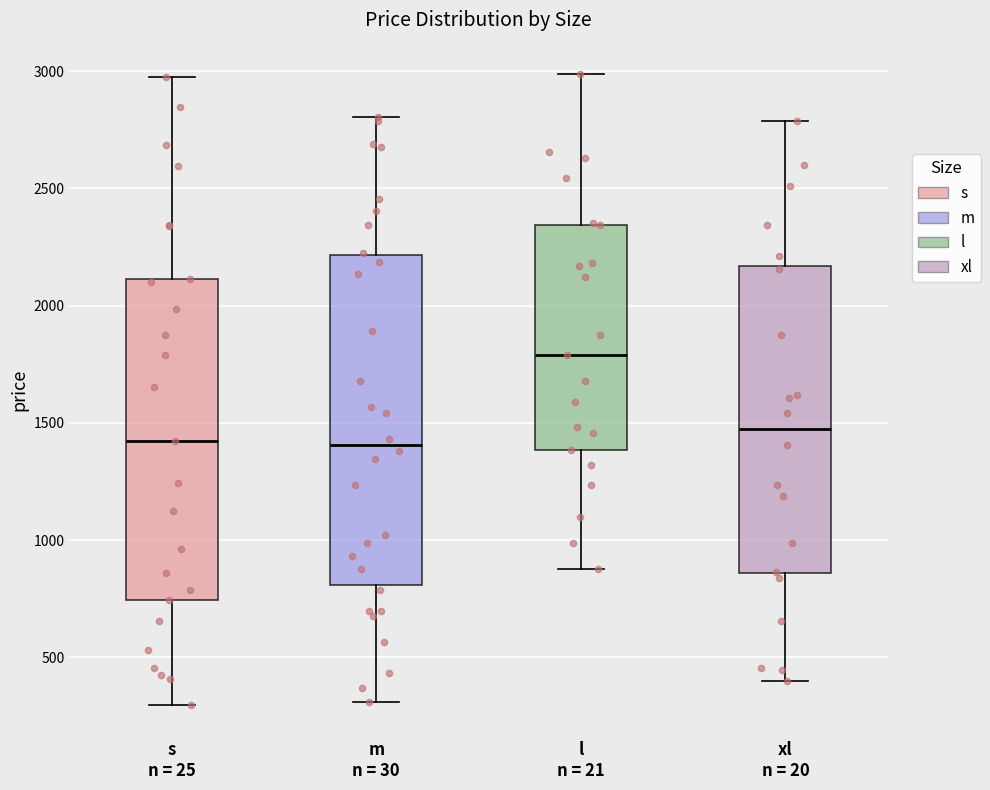

Where does the median line of the box for s n = 25 sit on the y-axis? The values are not printed on the chart, so give them approximately, as read against the axis.

1400